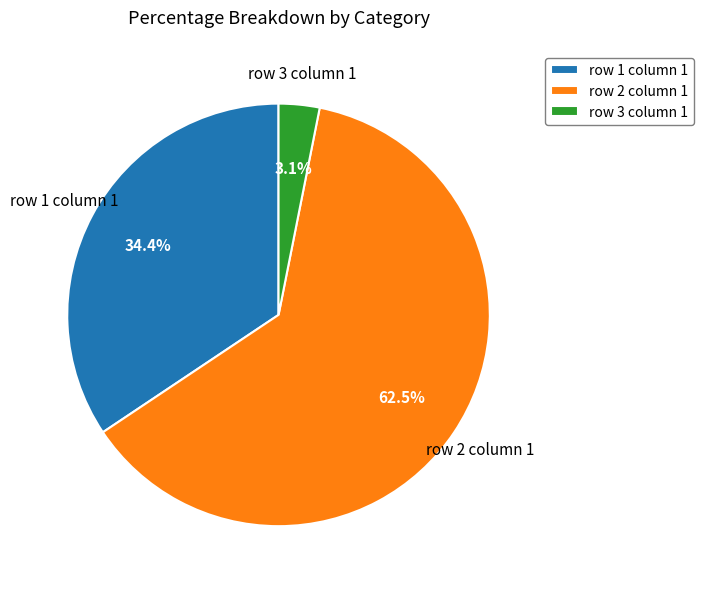

Is the sum of row 1 column 1 and row 2 column 1 greater than half?

Yes